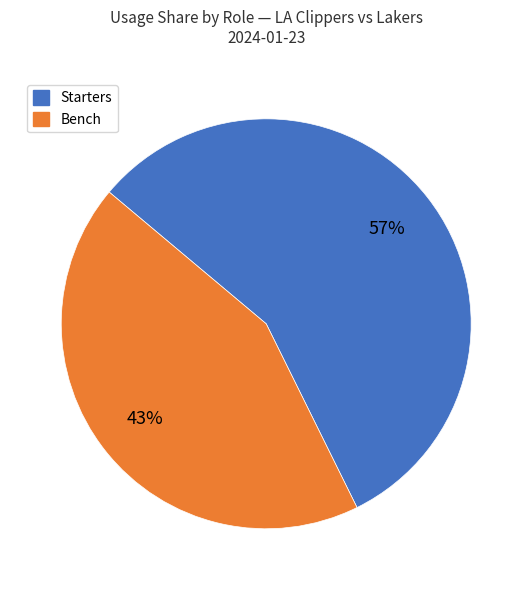

Is there a majority slice in this chart?

Yes